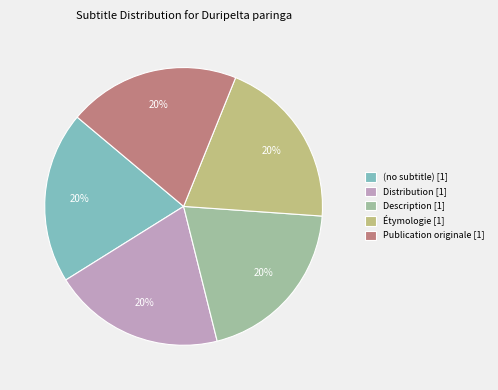

Approximately how many times larger is the value at Publication originale [1] compared to Distribution [1]?

1.0